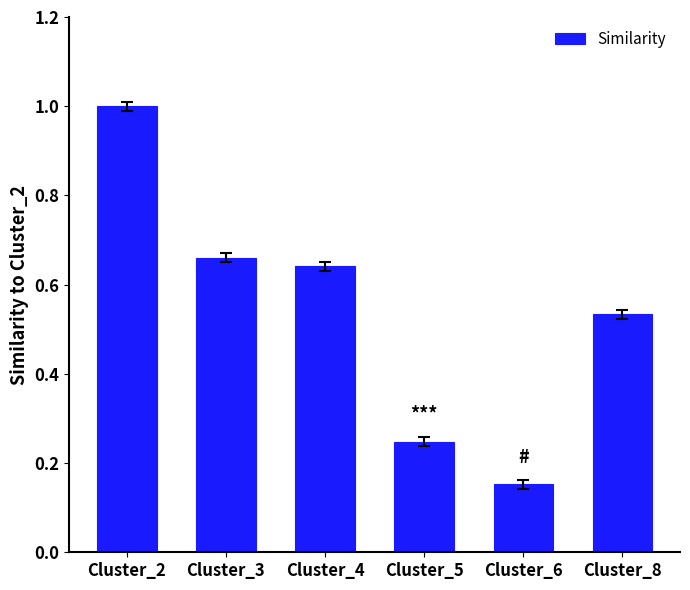

The value at Cluster_2 is 1.6. True or false?

False